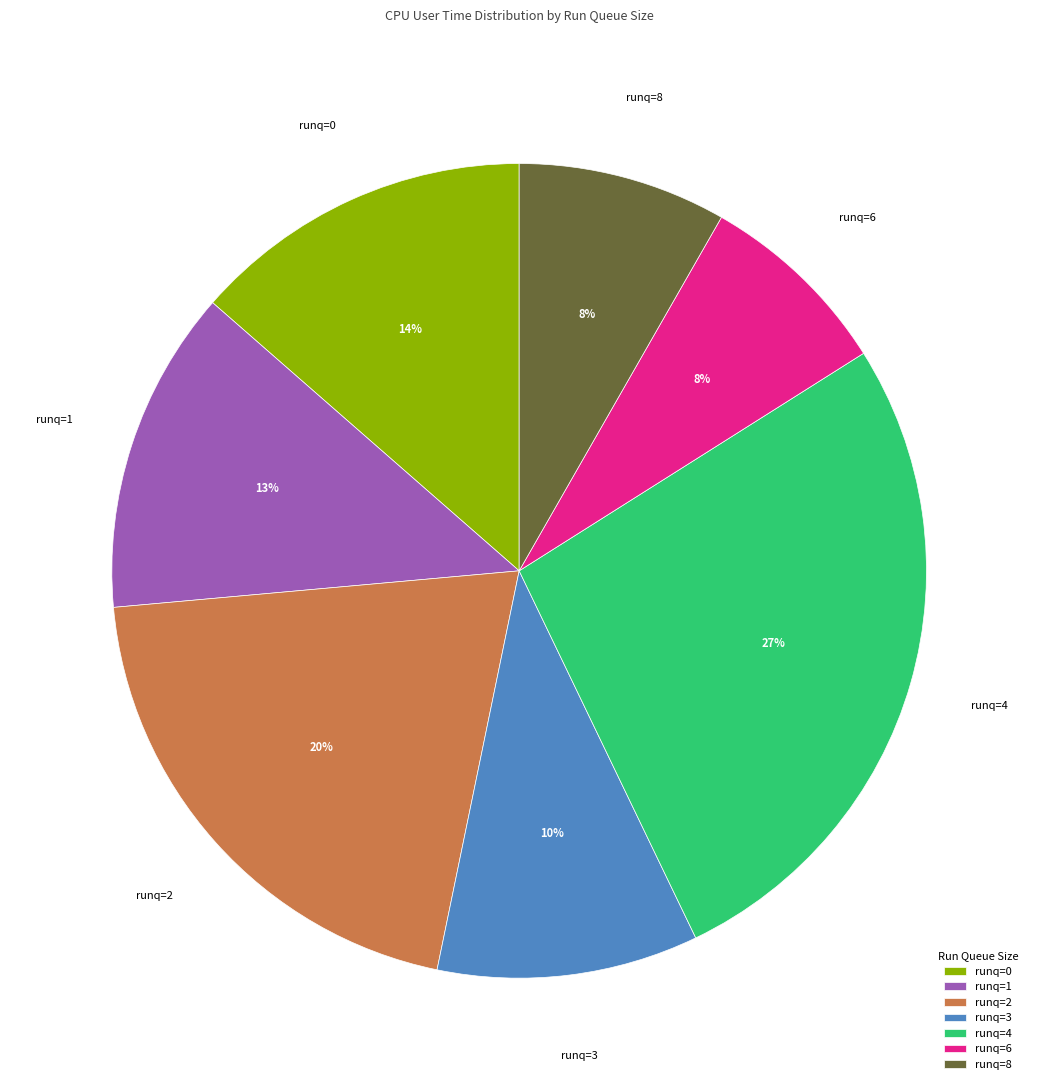

Does runq=8 represent more than half of the total?

No